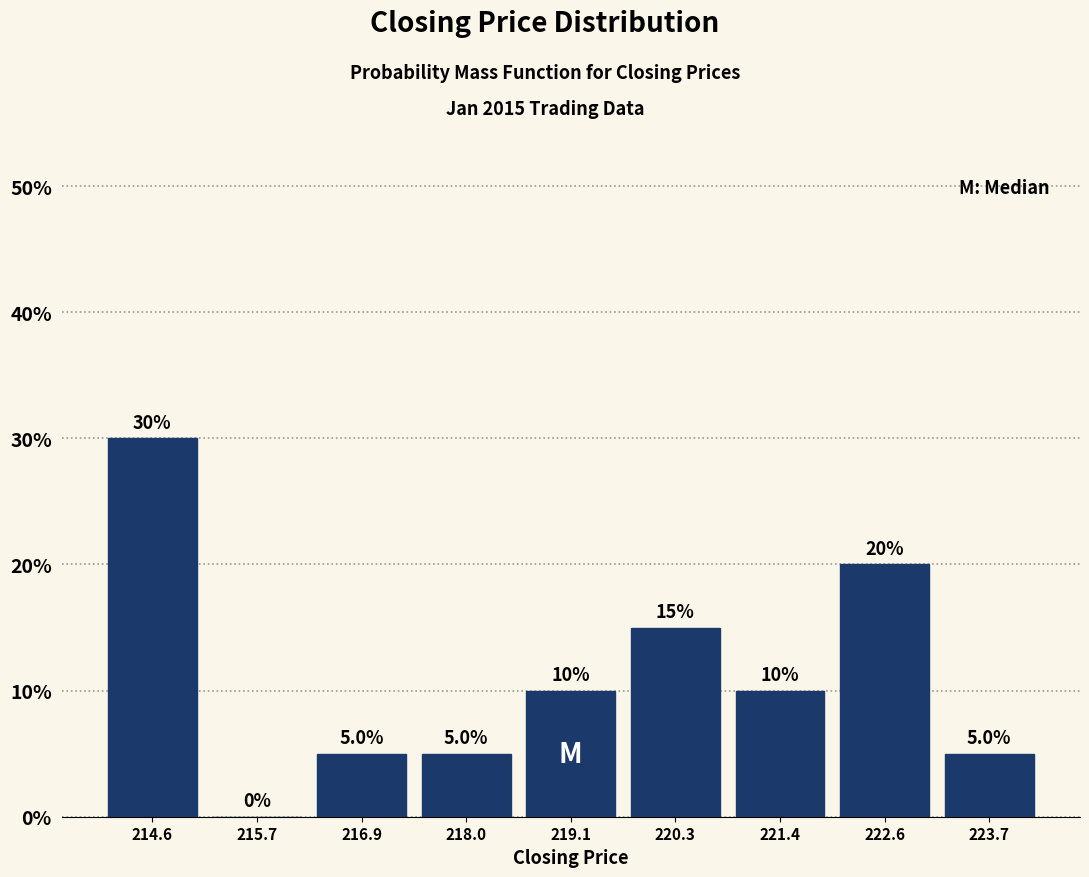

Reading left to right, transcribe this chart: for each bar, give the range it covers on the x-axis and its height. The bar edges are not printed on the chart, so give them approximately, as read against the axis.

214.0 to 215.2: 30.0
215.2 to 216.2: 0.0
216.2 to 217.4: 5.0
217.4 to 218.6: 5.0
218.6 to 219.8: 10.0
219.8 to 220.8: 15.0
220.8 to 222.0: 10.0
222.0 to 223.2: 20.0
223.2 to 224.2: 5.0